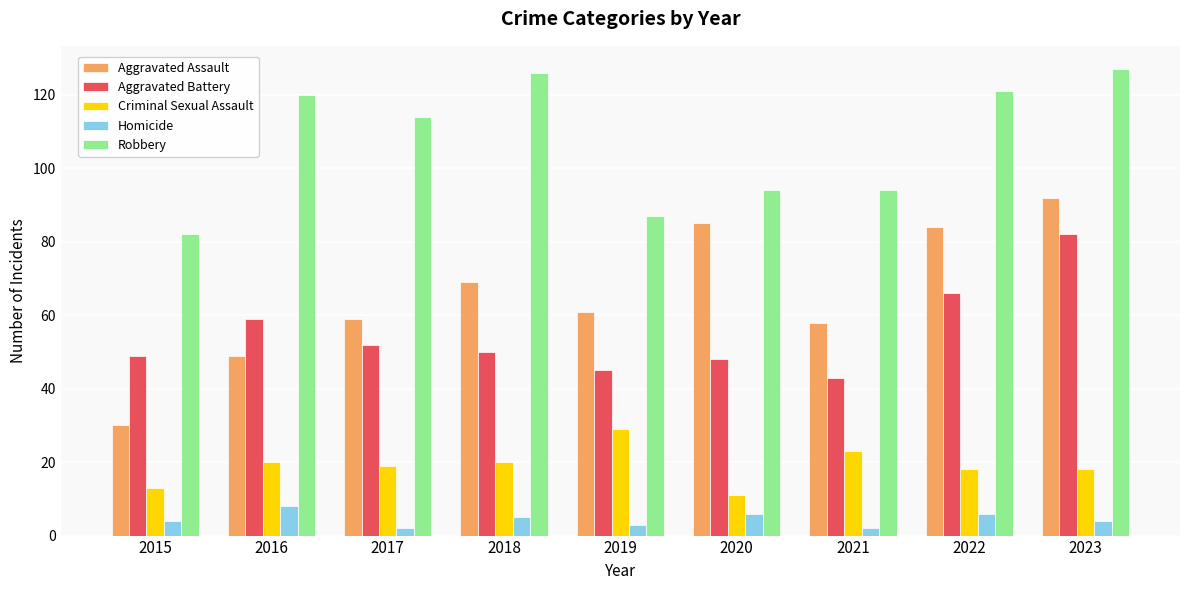

What is the maximum value for Aggravated Assault?

92